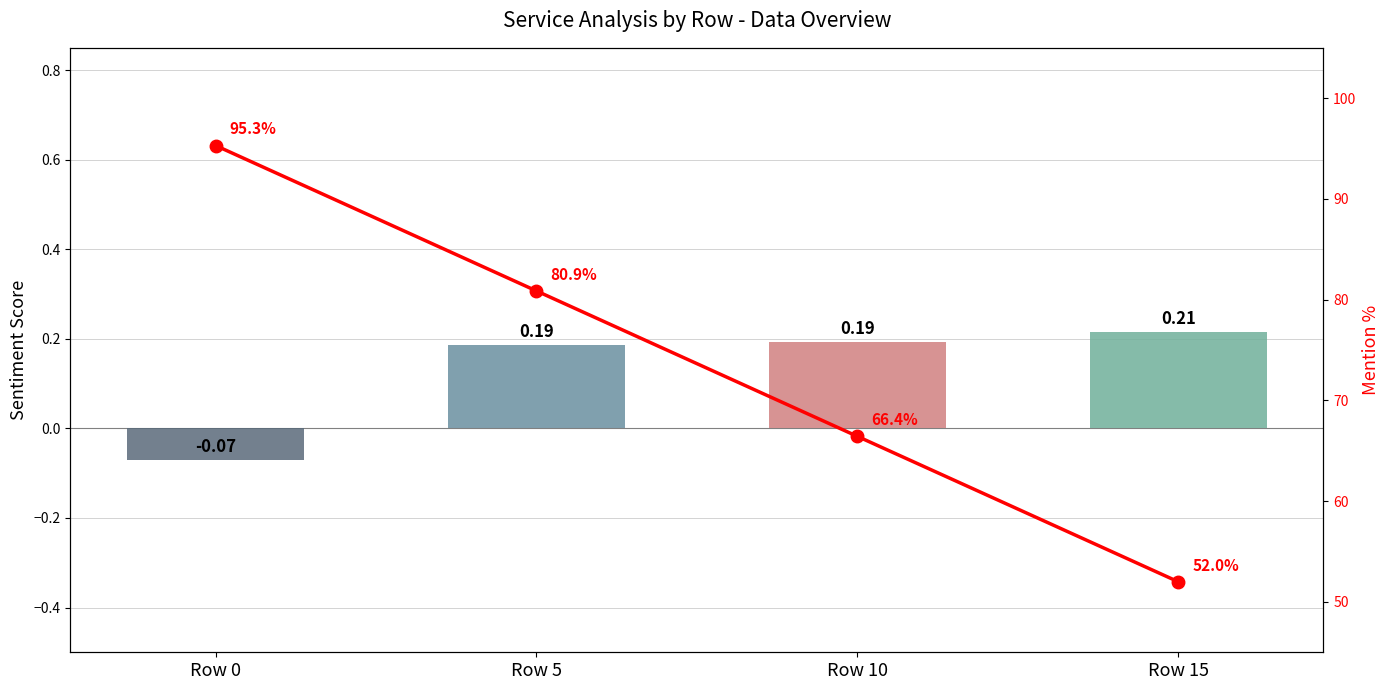

Are the bars horizontal?

No